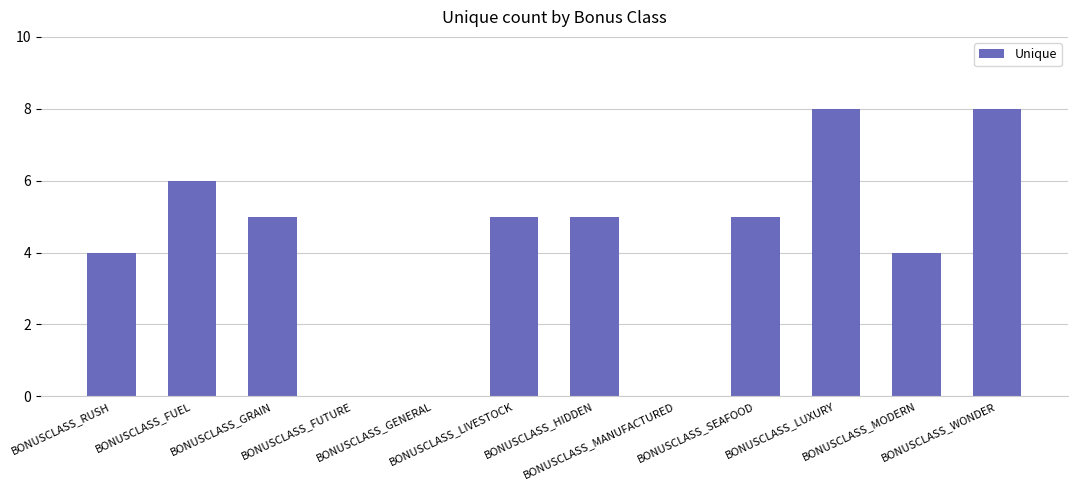

What is the maximum value shown in the chart?

8